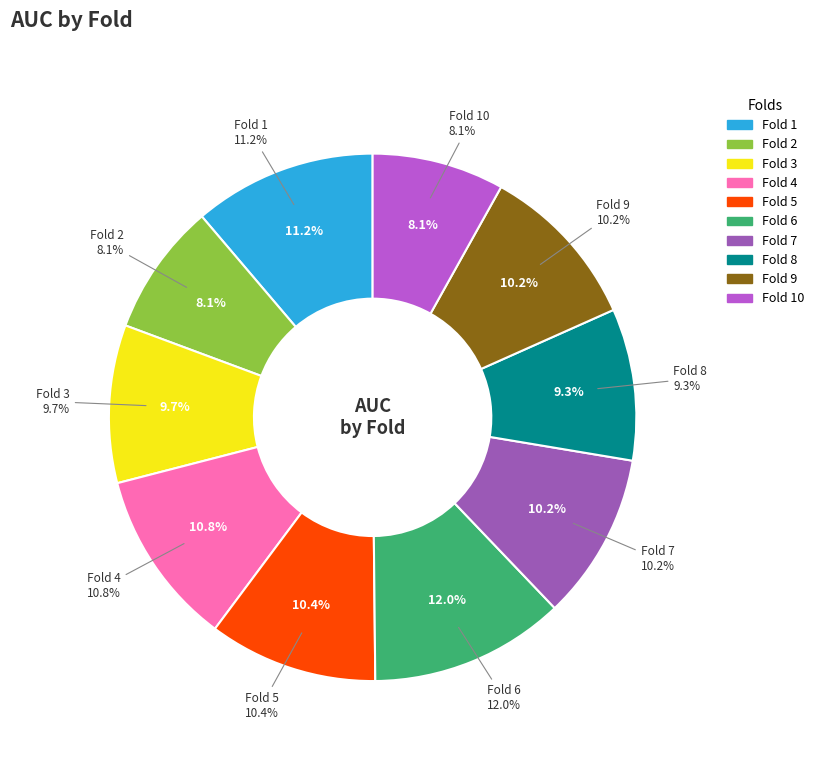

To the nearest percent, what portion does Fold 10 represent?

8%